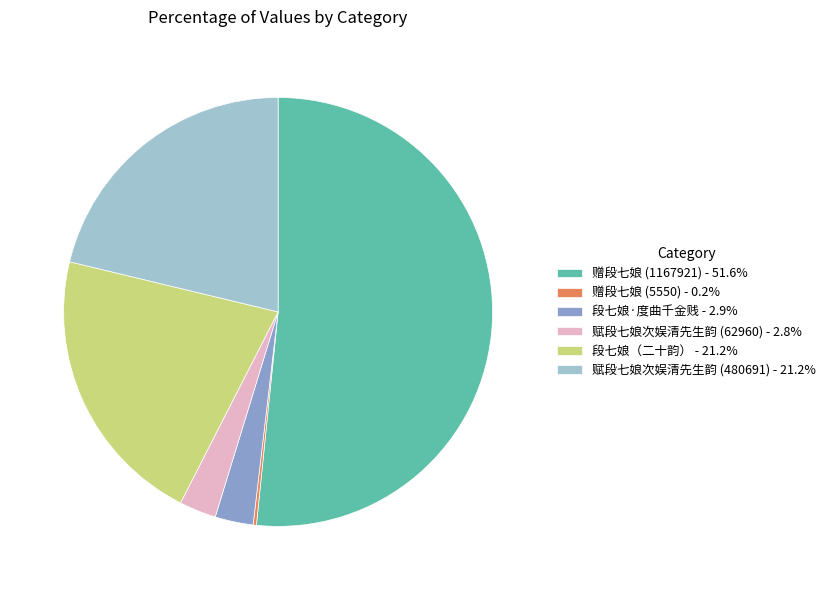

Approximately how many times larger is the value at 段七娘（二十韵） - 21.2% compared to 段七娘·度曲千金贱 - 2.9%?

7.4